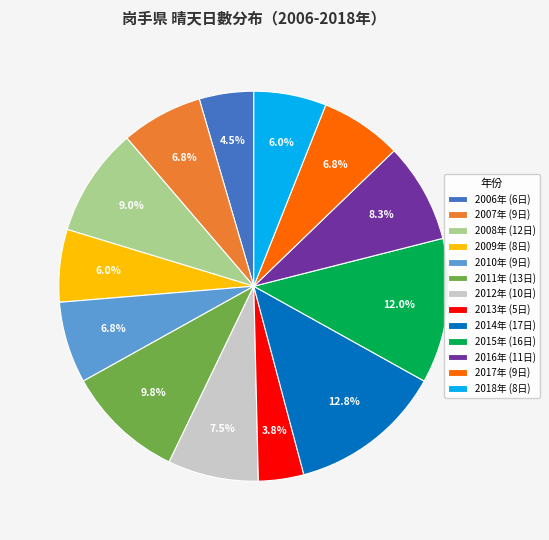

To the nearest percent, what is the difference between the largest and smallest slice percentages?

9%